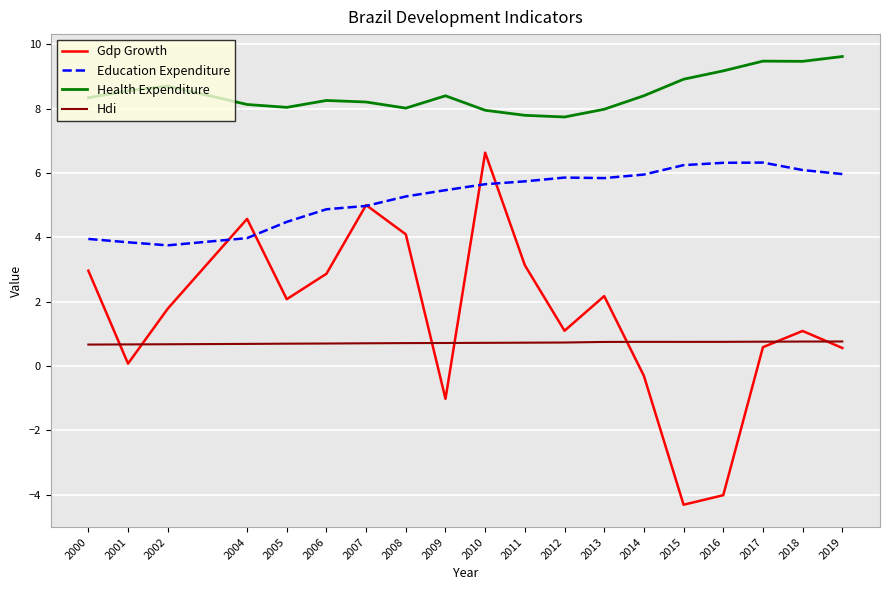

What is the average value of the Hdi series?

0.7